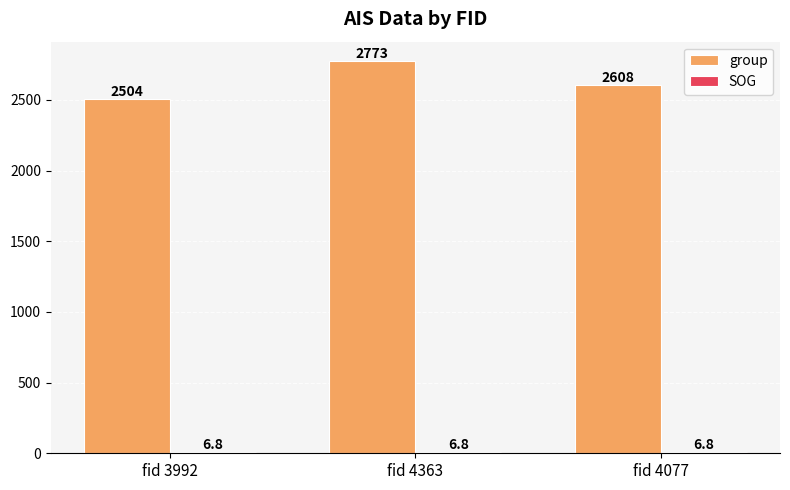

How many groups of bars are there?

3